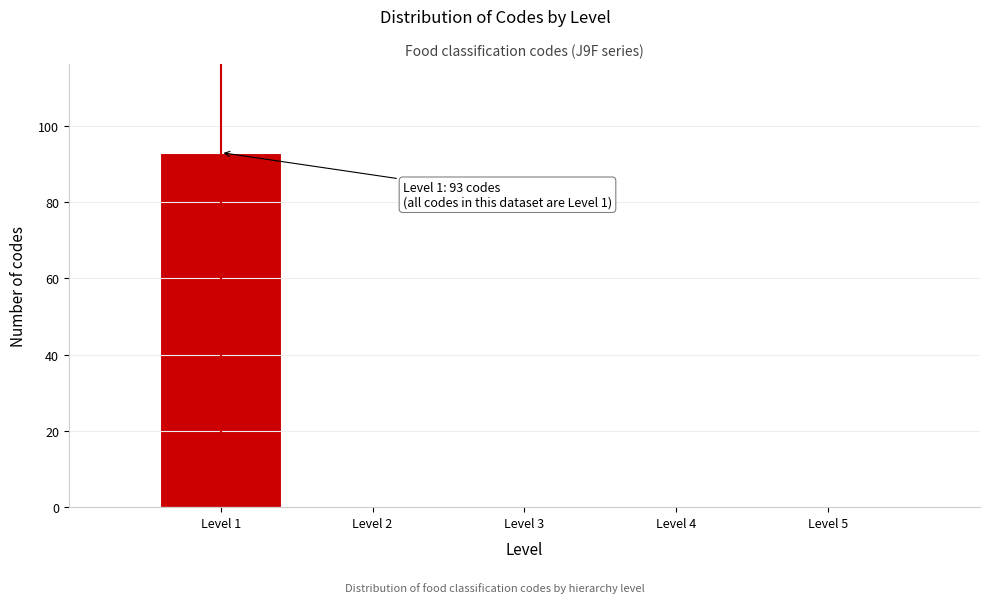

Which range on the x-axis has the tallest bar?

0.5 to 1.5